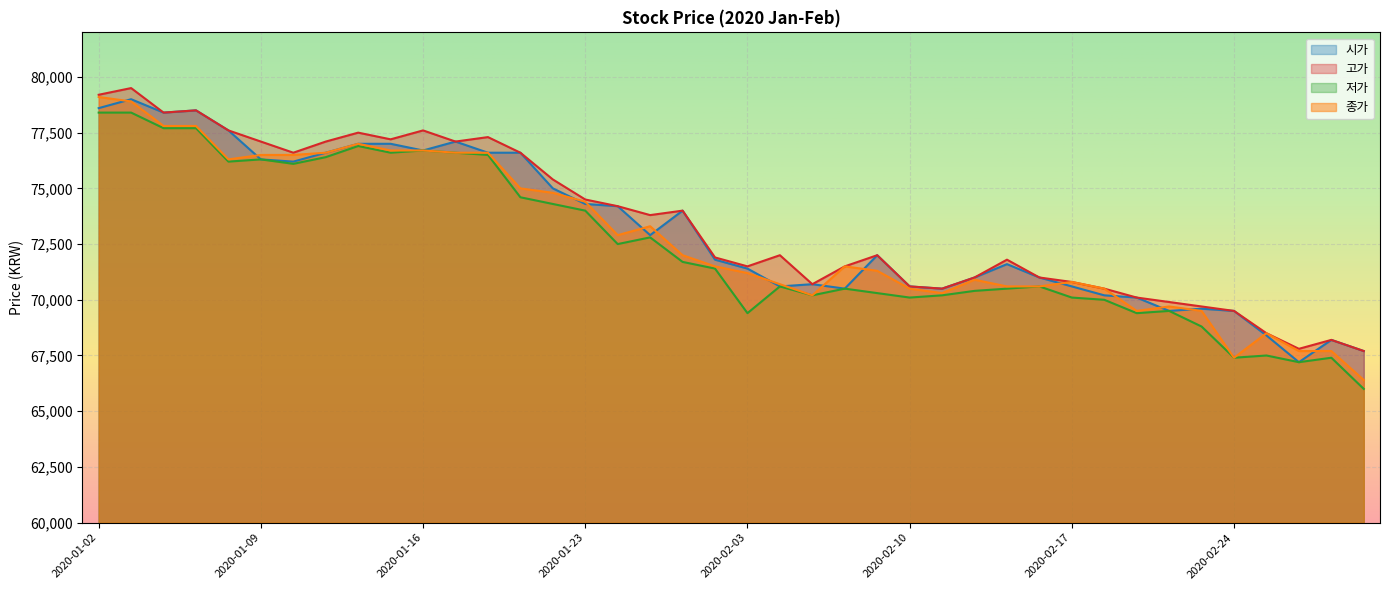

What is the difference between the maximum and minimum values in the 시가 series?

11800